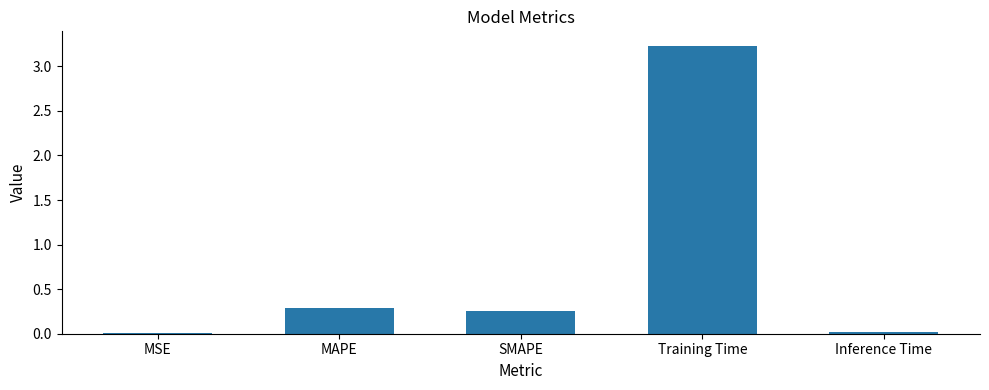

Which category has the highest value across all series?

Training Time